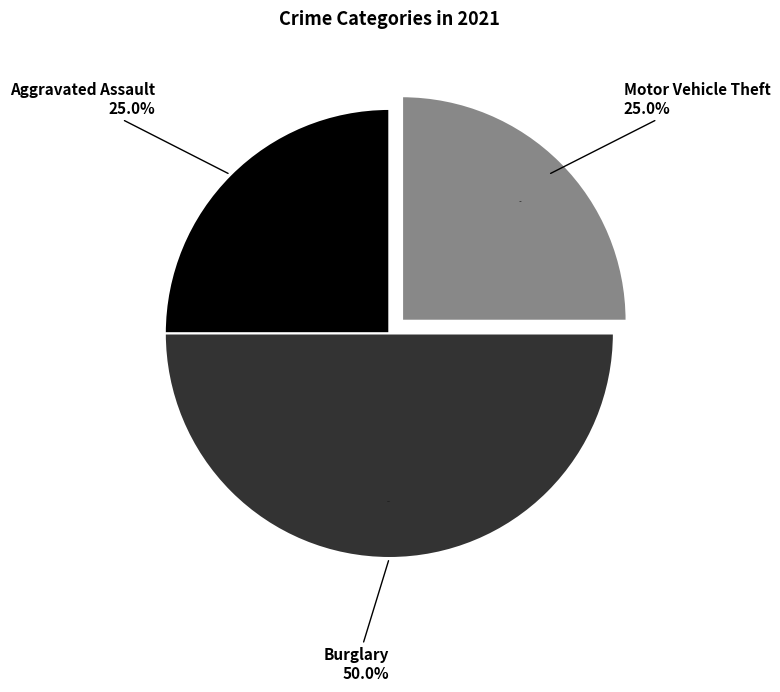

Is there a majority slice in this chart?

No